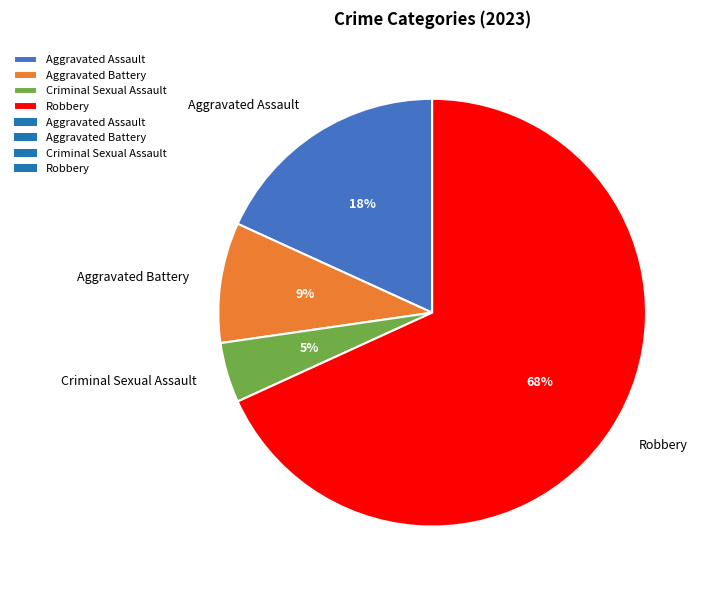

Which category has the smallest portion of the pie?

Criminal Sexual Assault